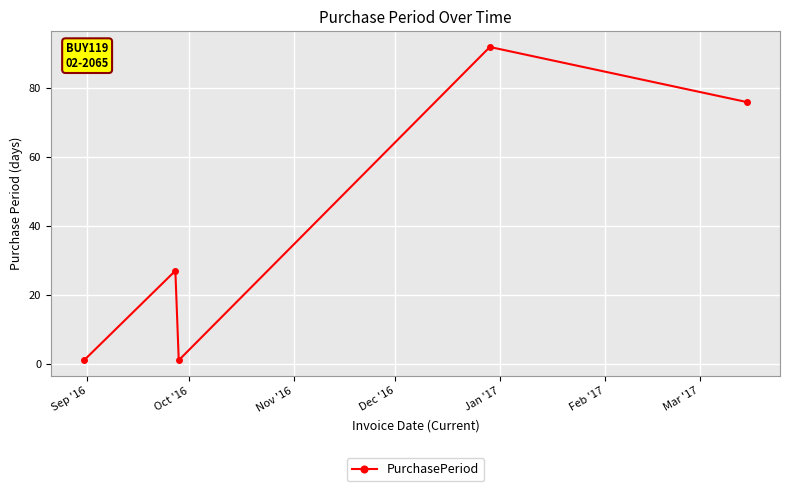

What is the maximum value shown in the chart?

92